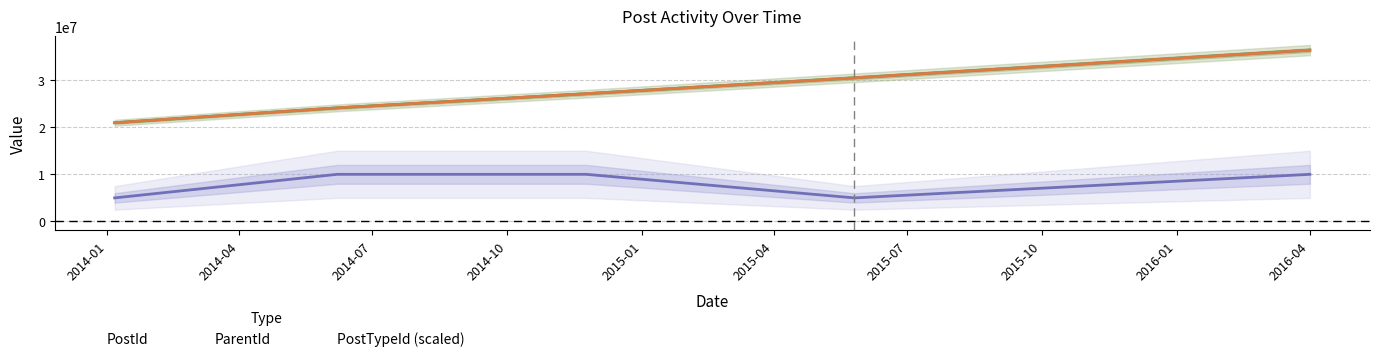

What are all the series names shown in the legend?

PostId, ParentId, PostTypeId